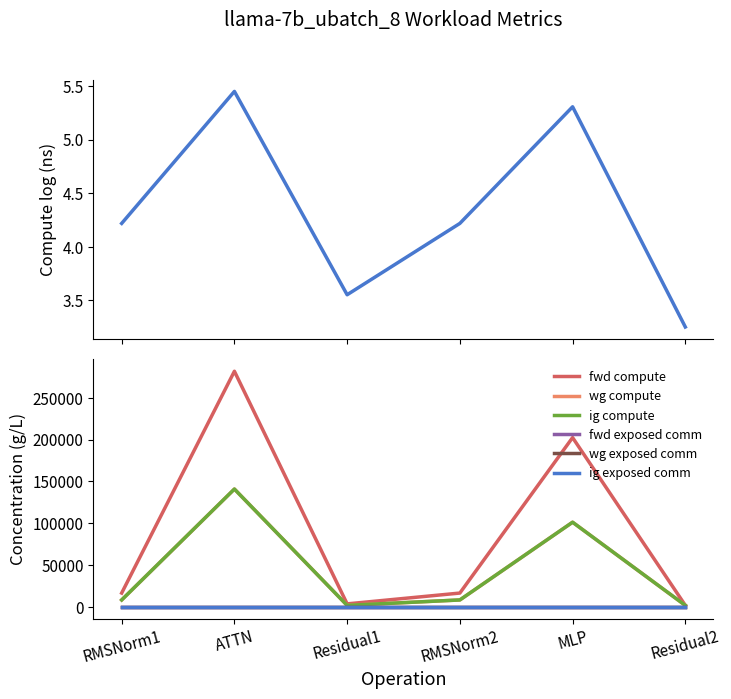

Which category has the highest value across all series?

ATTN